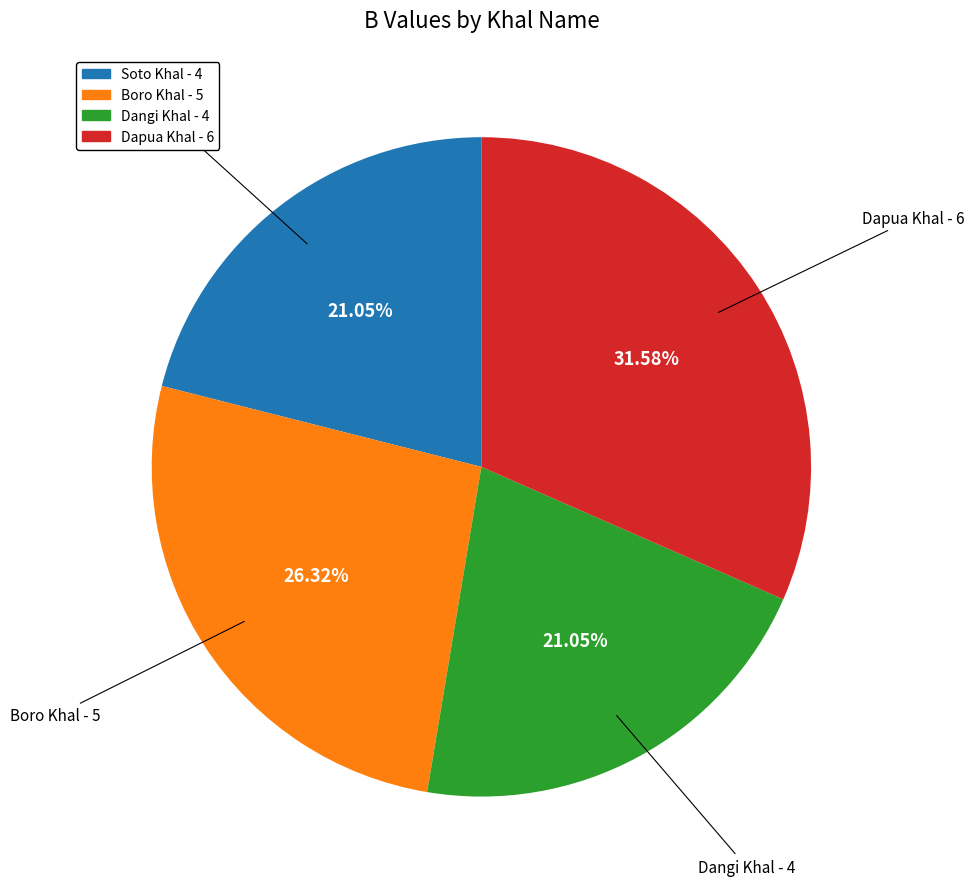

To the nearest percent, what is the average slice percentage?

25%